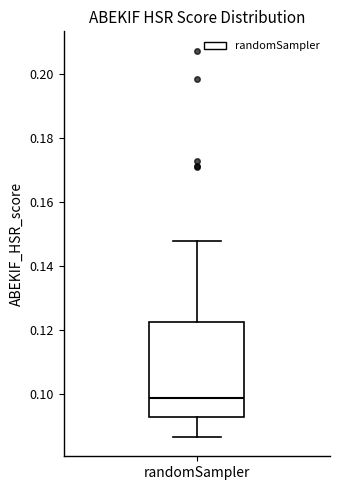

Where is the lower edge of the box for randomSampler on the y-axis? The values are not printed on the chart, so give them approximately, as read against the axis.

0.092